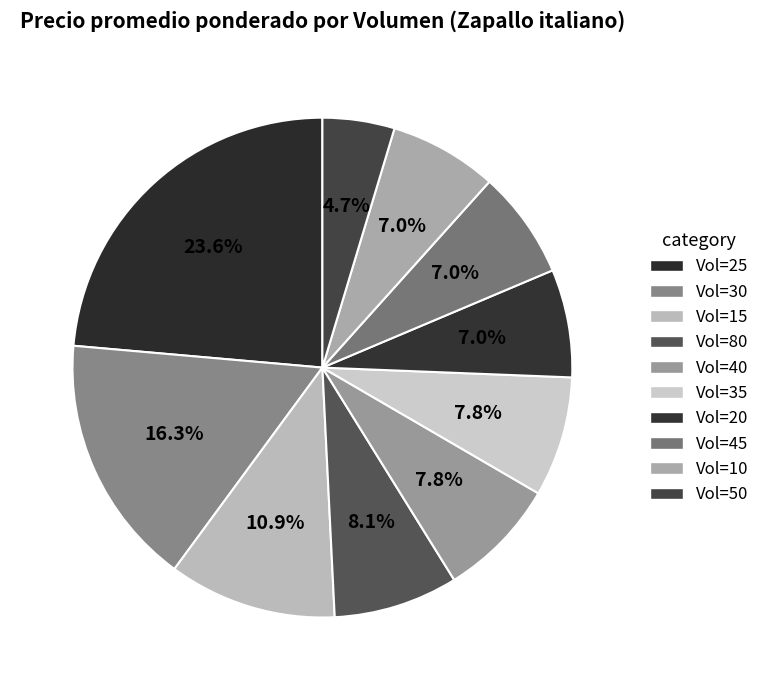

How many slices are in this pie chart?

10